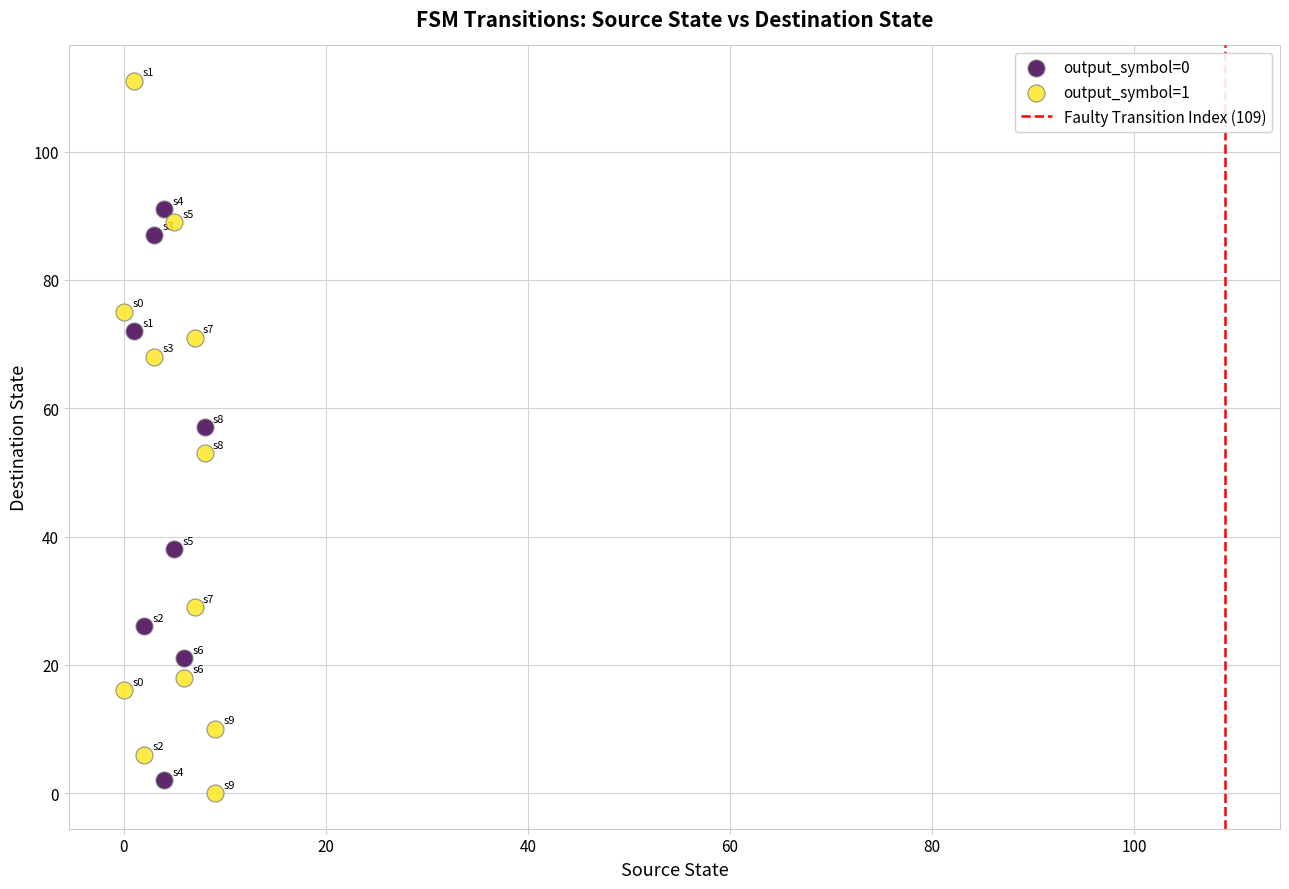

Which series has the largest Y range (max minus min)?

output_symbol=1